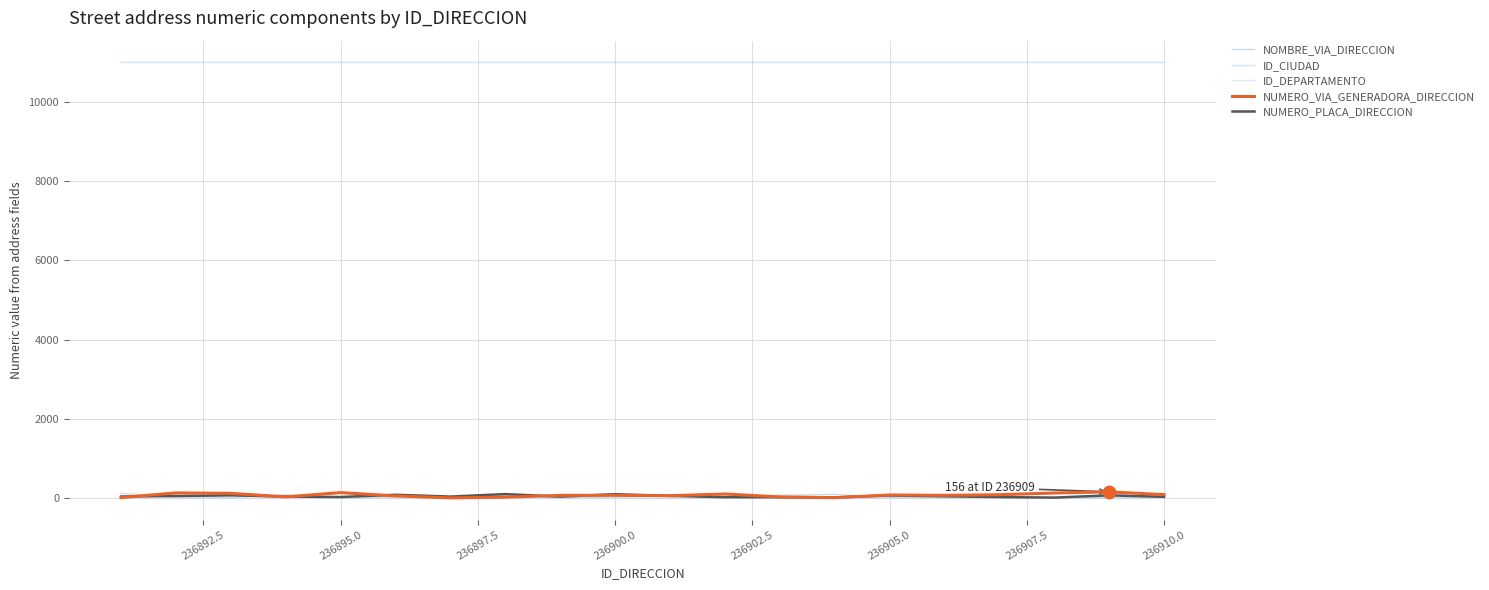

Which series has the largest total across all categories?

ID_CIUDAD